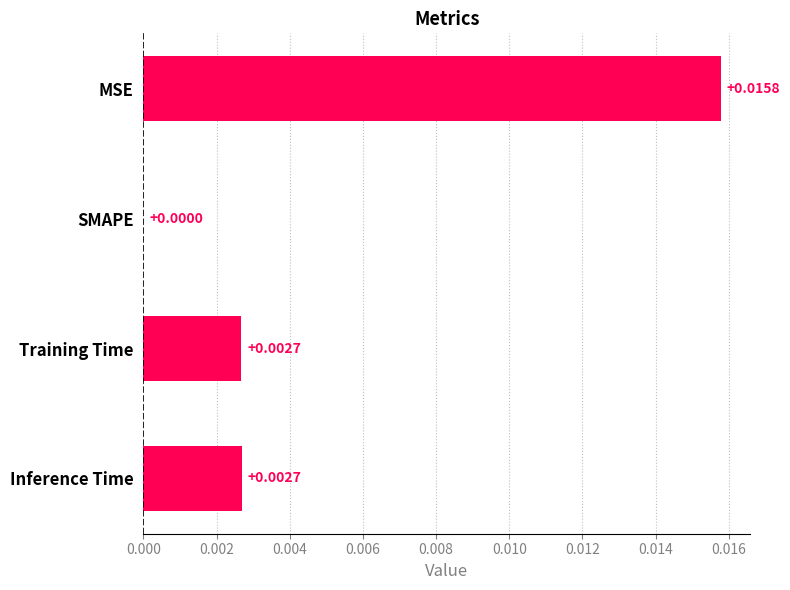

How many values exceed 0?

3